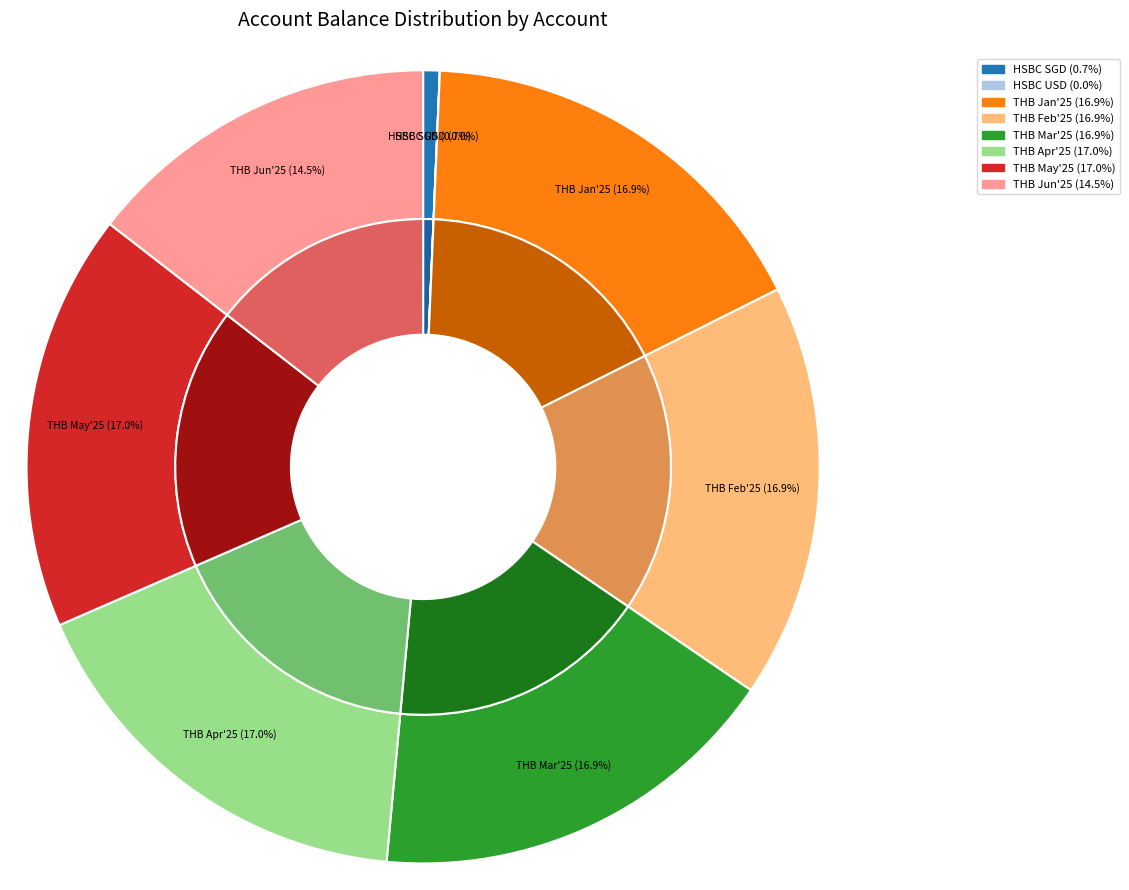

How much of the chart is everything except ASIA NETWORK SG HSBC USD?

100.0%